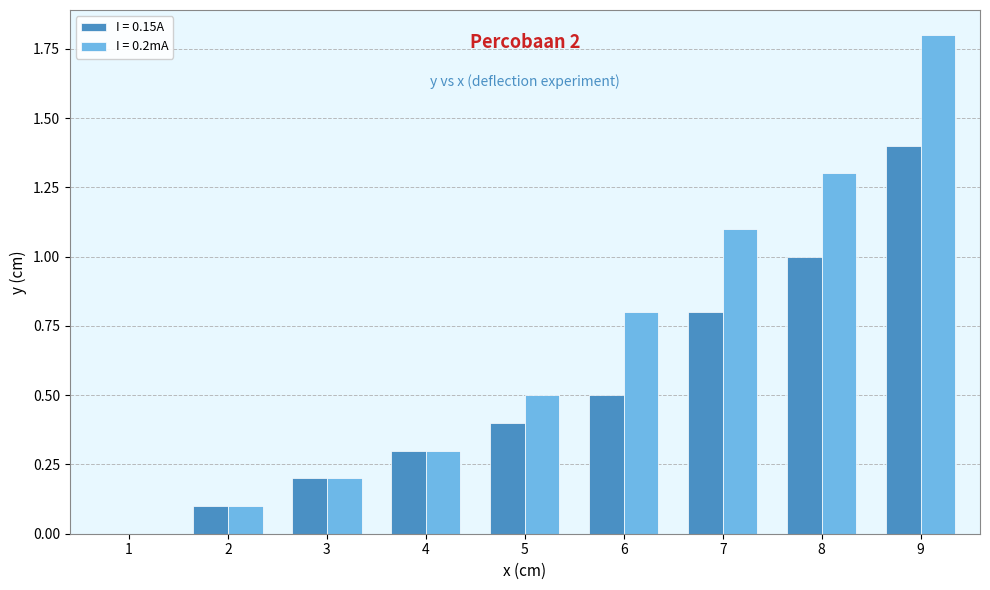

At which category is the sum across all series the highest?

9